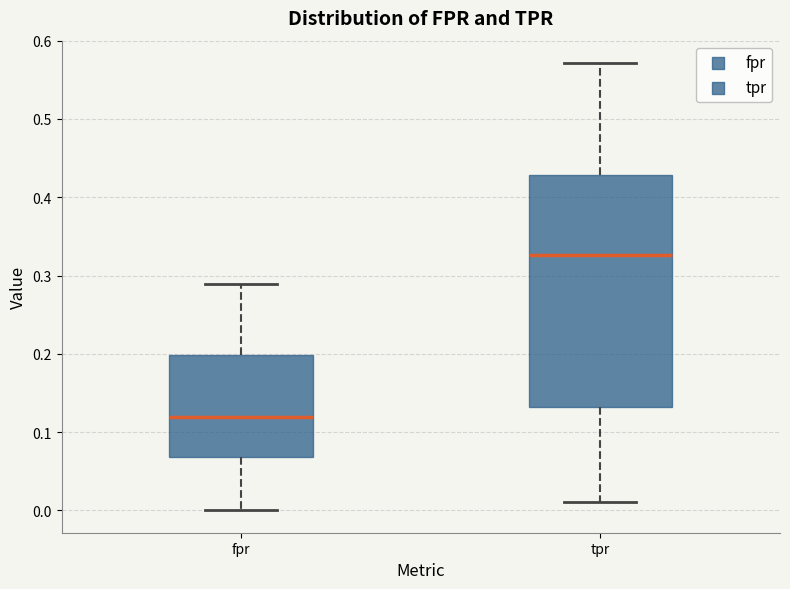

Reading left to right, read every box against the y-axis: the position of its median line, the range the box covers, and the ends of its whiskers. The values are not printed on the chart, so give them approximately, as read against the axis.

fpr: median 0.12, box 0.07 to 0.20, whiskers 0.00 to 0.29
tpr: median 0.33, box 0.13 to 0.43, whiskers 0.01 to 0.57